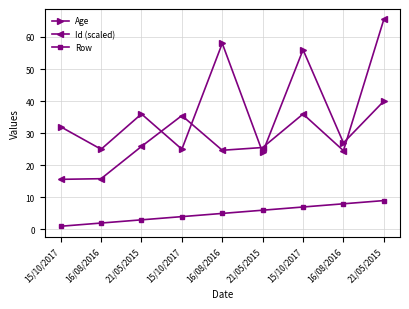

What is the approximate value of Id (scaled) at 15/10/2017?

15.6